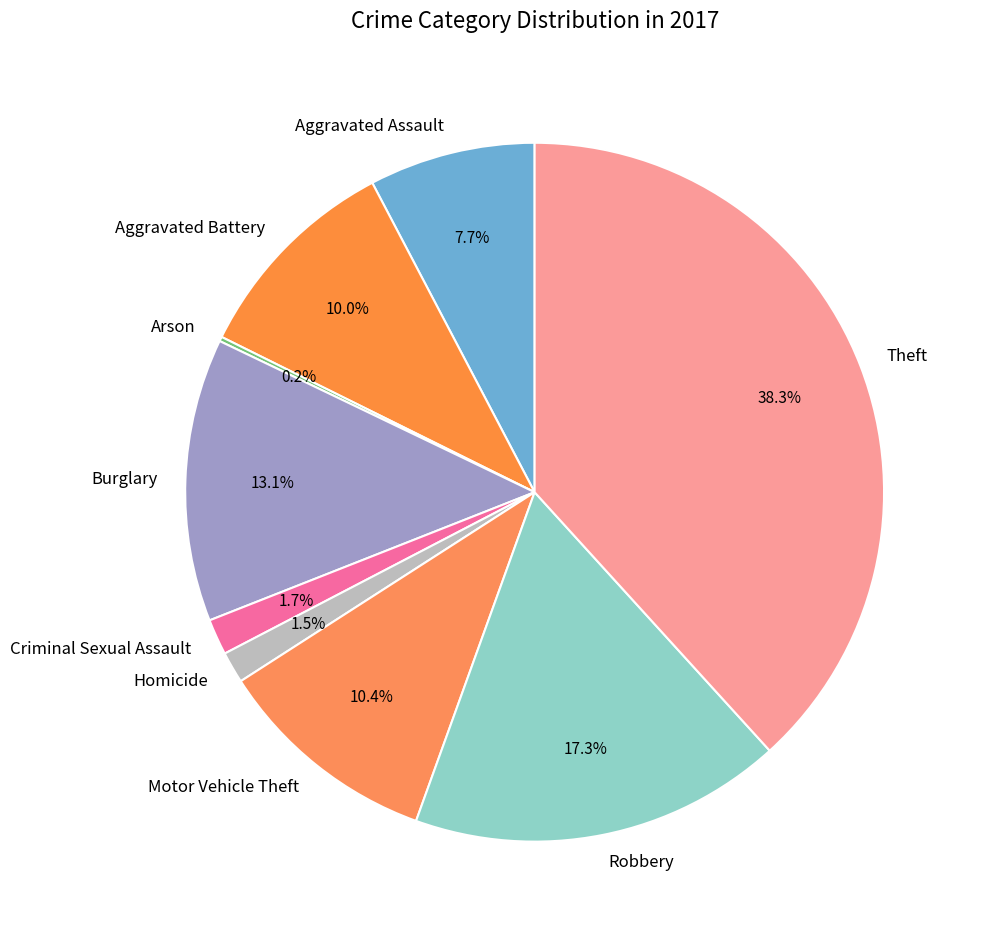

Is the sum of Homicide and Burglary greater than half?

No